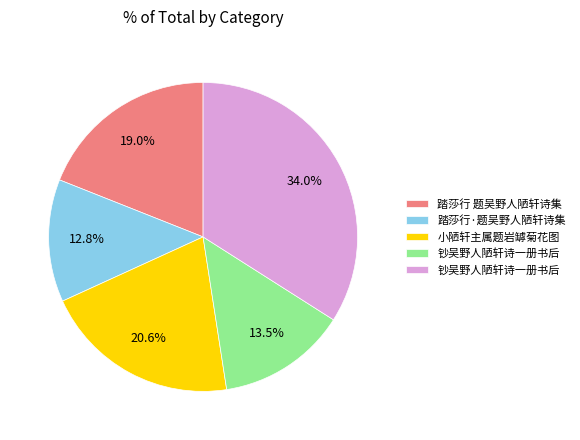

To the nearest percent, what is the average slice percentage?

20%